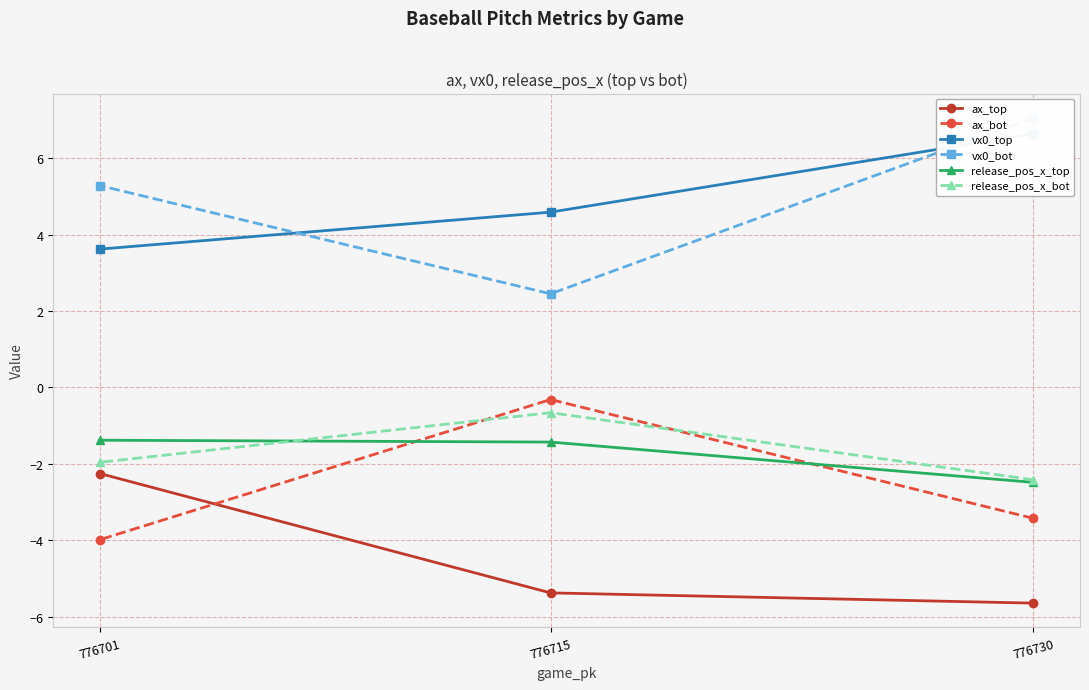

Count the number of categories in the chart.

3